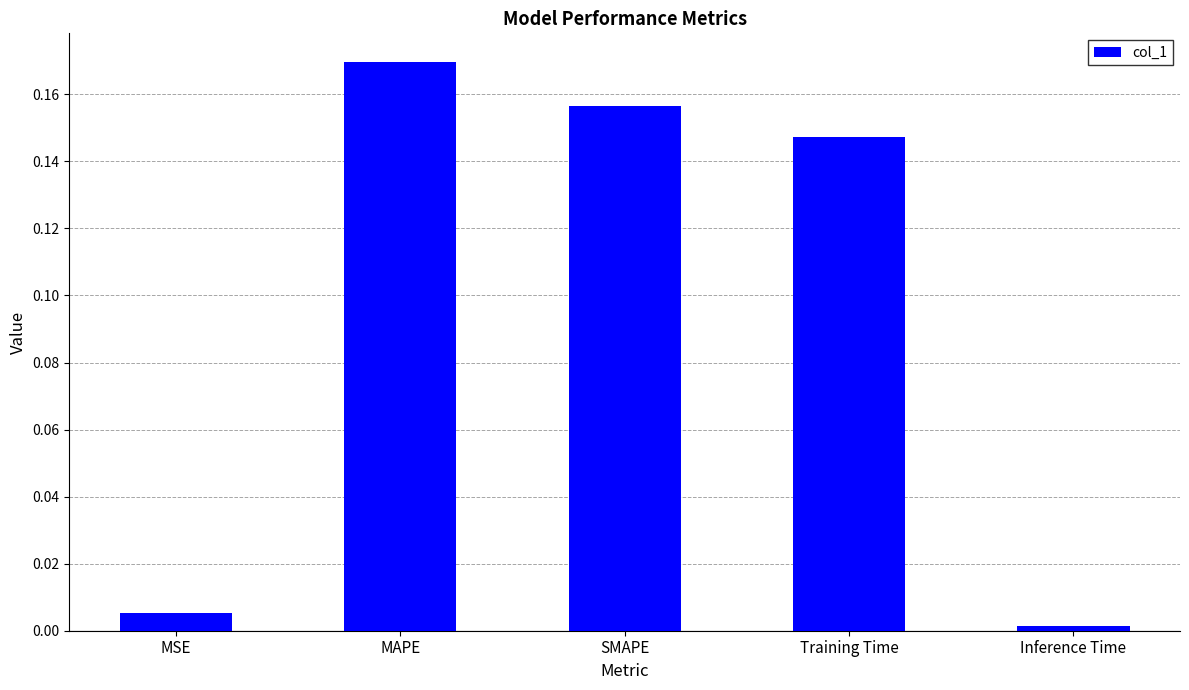

Which has a higher value, SMAPE or Inference Time?

SMAPE